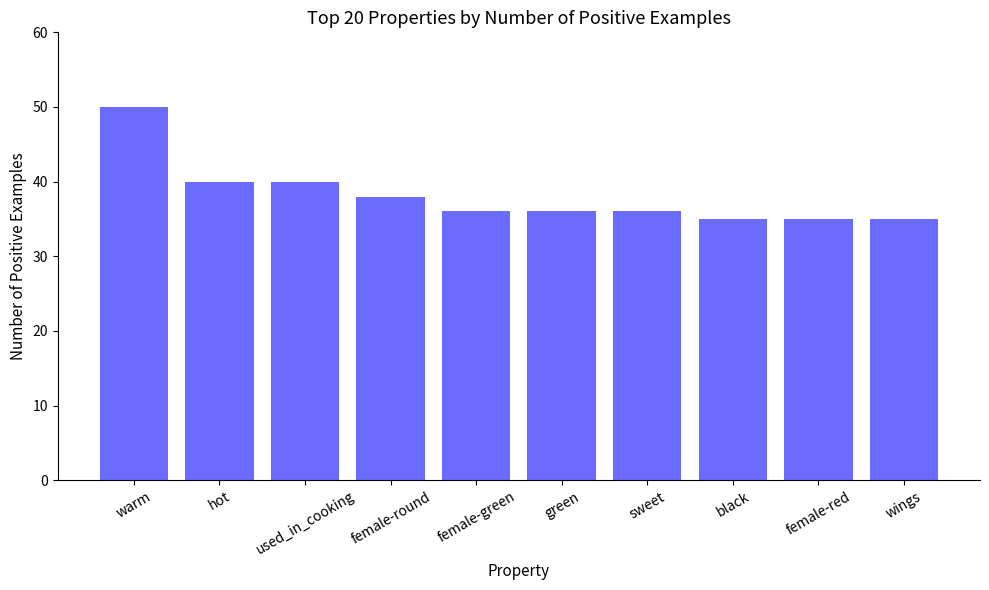

What is the minimum value shown in the chart?

35